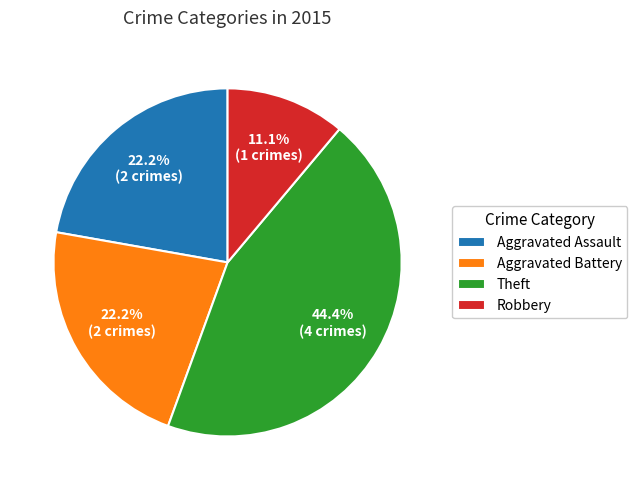

Is there a majority slice in this chart?

No